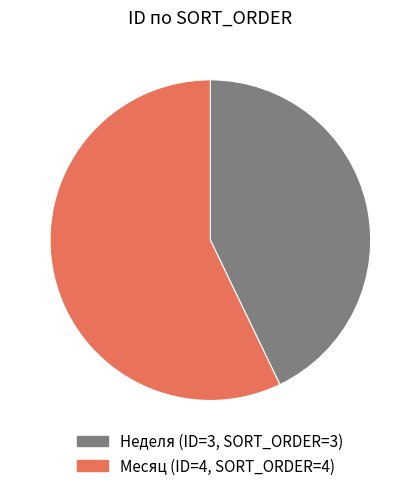

Is there any slice that represents more than half of the pie?

Yes